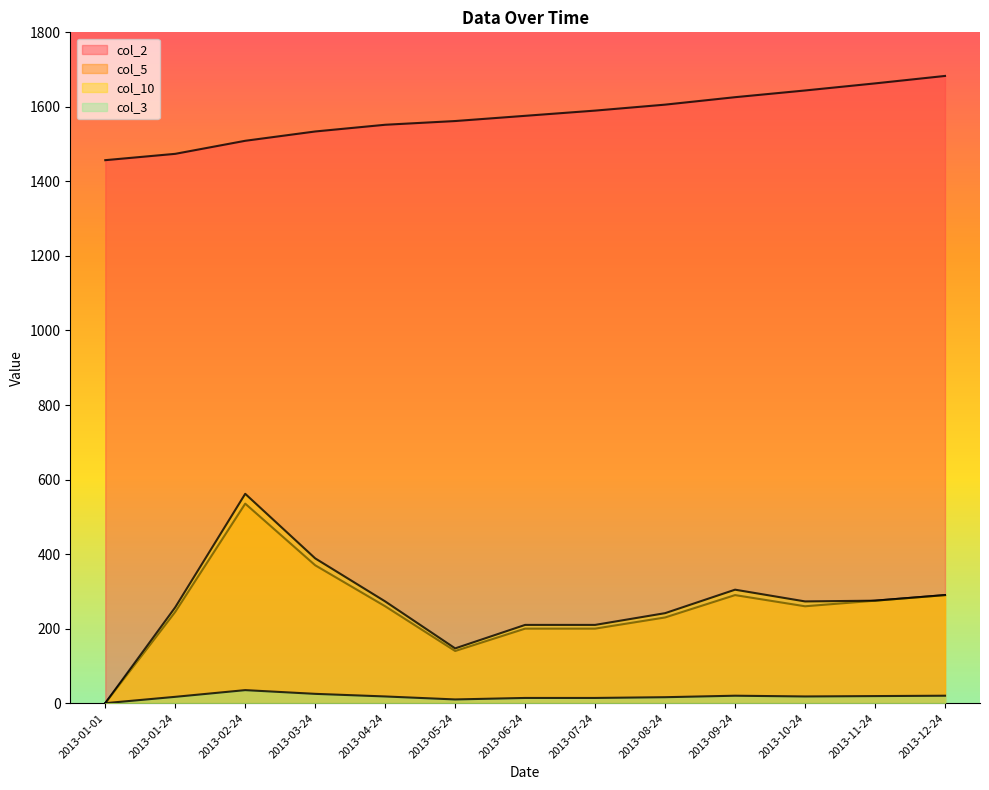

Reading right to left, list all the values displayed in this chart.

col_2: 1683.0	1663.0	1644.0	1626.0	1606.0	1590.0	1576.0	1562.0	1552.0	1534.0	1509.0	1474.0	1457.0
col_5: 290.0	275.0	260.0	290.0	230.0	200.0	200.0	140.0	260.0	370.0	535.4	245.0	0.0
col_10: 290.0	275.0	273.0	304.5	241.5	210.0	210.0	147.0	273.0	388.5	561.8	257.2	0.0
col_3: 20.0	19.0	18.0	20.0	16.0	14.0	14.0	10.0	18.0	25.0	35.0	17.0	0.0